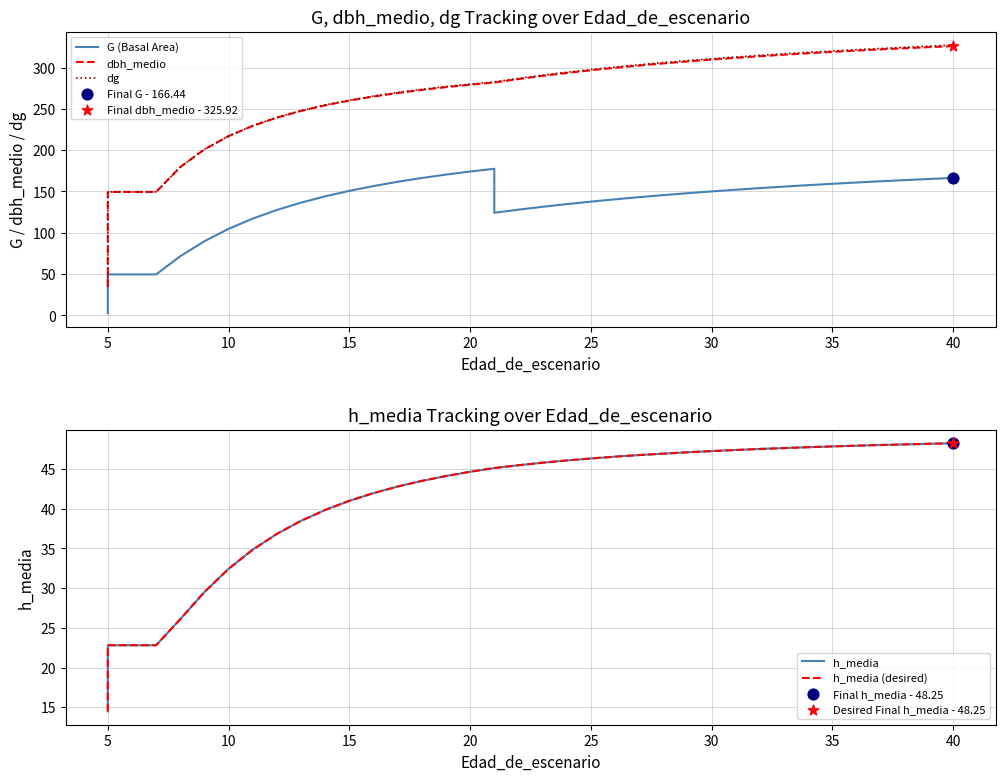

Which series has the largest total across all categories?

dg